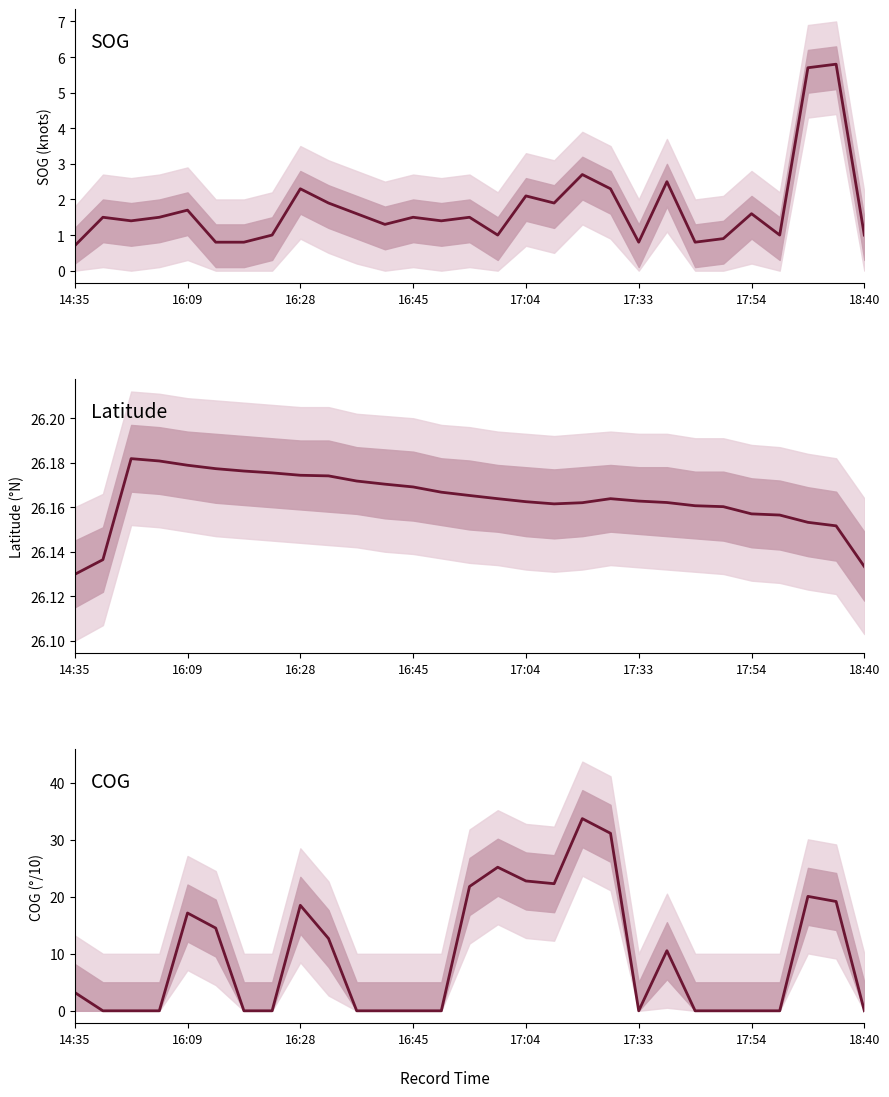

What is the difference between the highest and lowest values at 17:54?

26.2